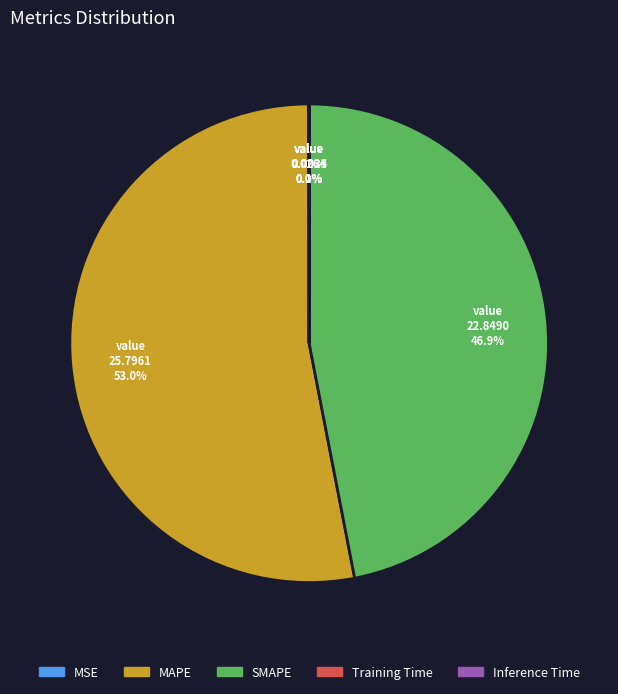

What is the majority slice?

MAPE